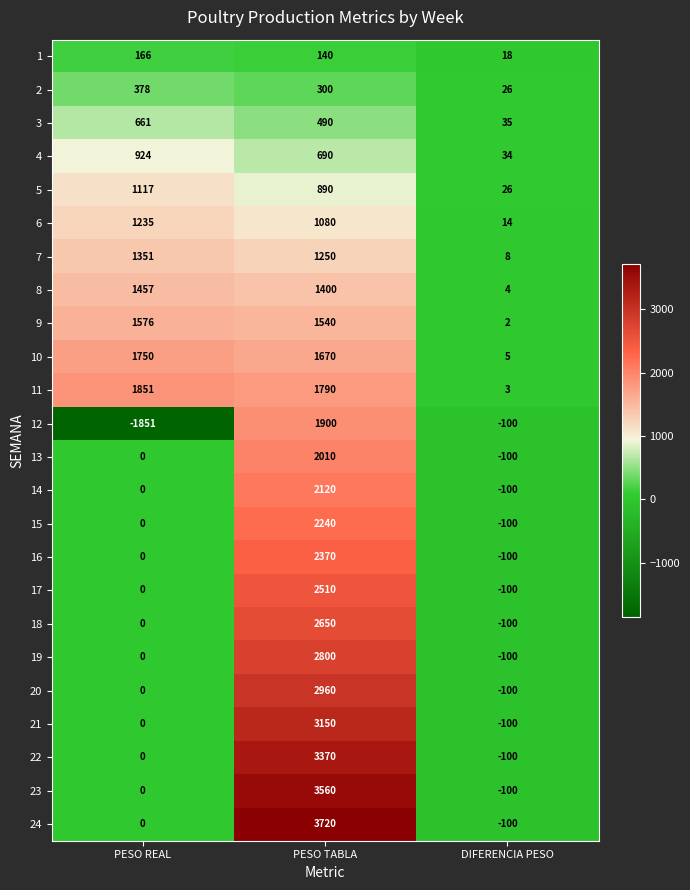

What is the minimum value shown in the chart?

-1851